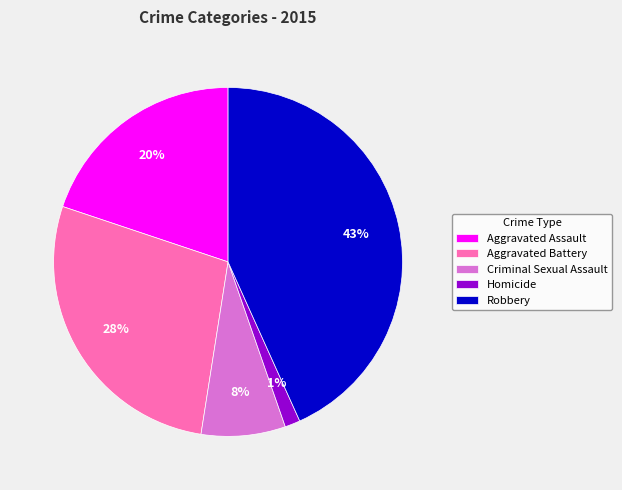

To the nearest percent, what portion does Aggravated Battery represent?

28%